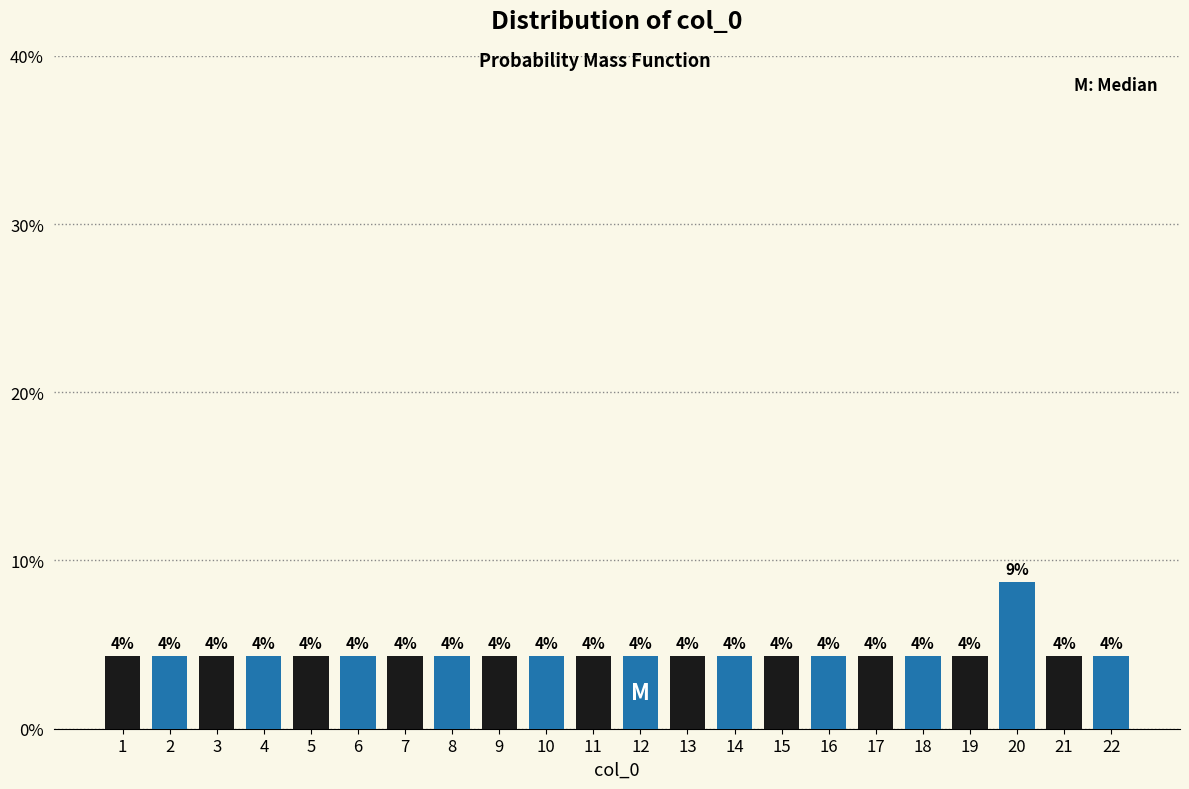

How many bars are there in total?

22